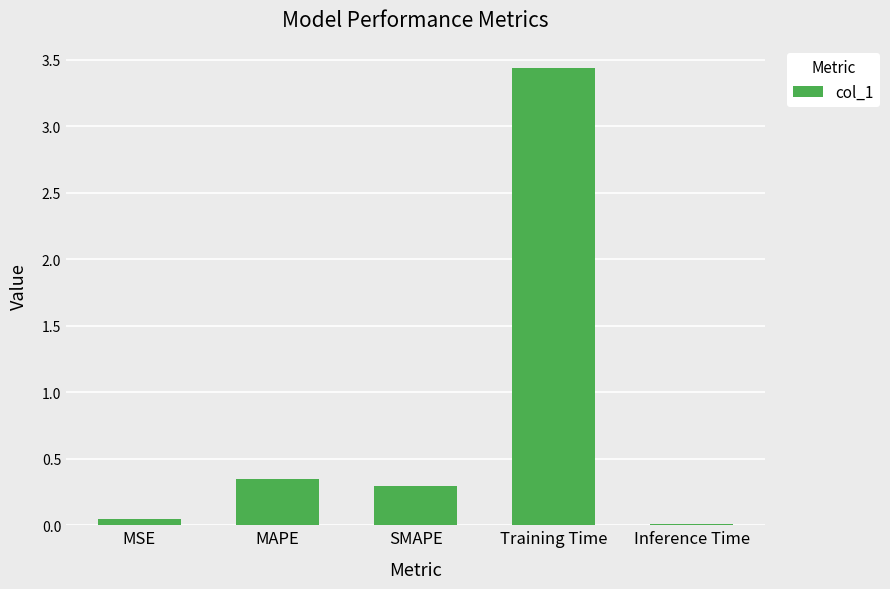

The value at MSE is 0.0. True or false?

True